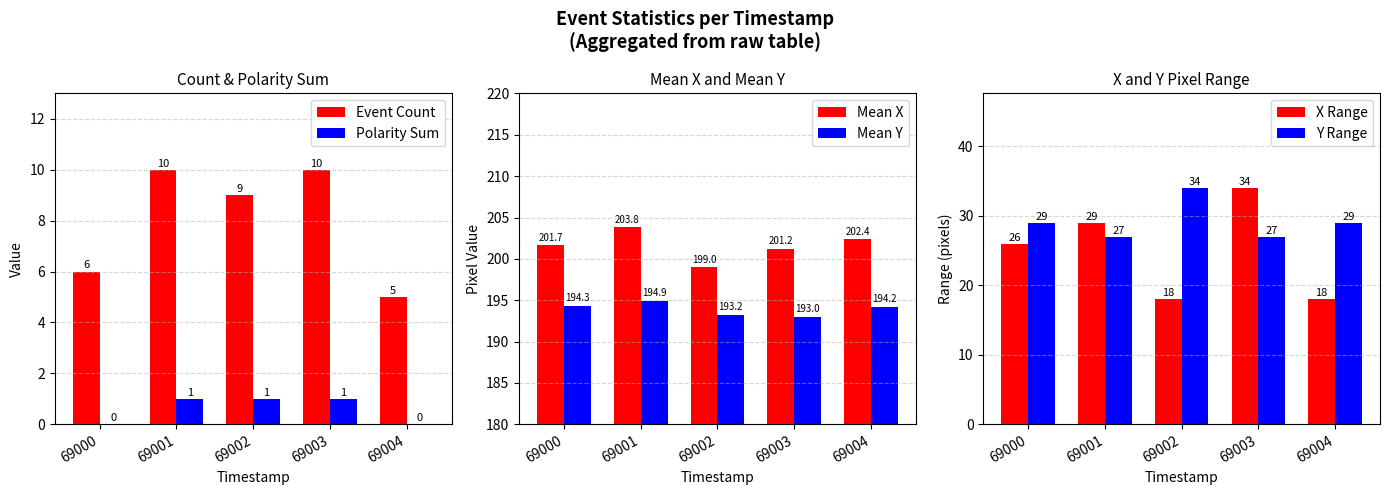

True or false: Event Count has a value of 3.6 at 69003.

False